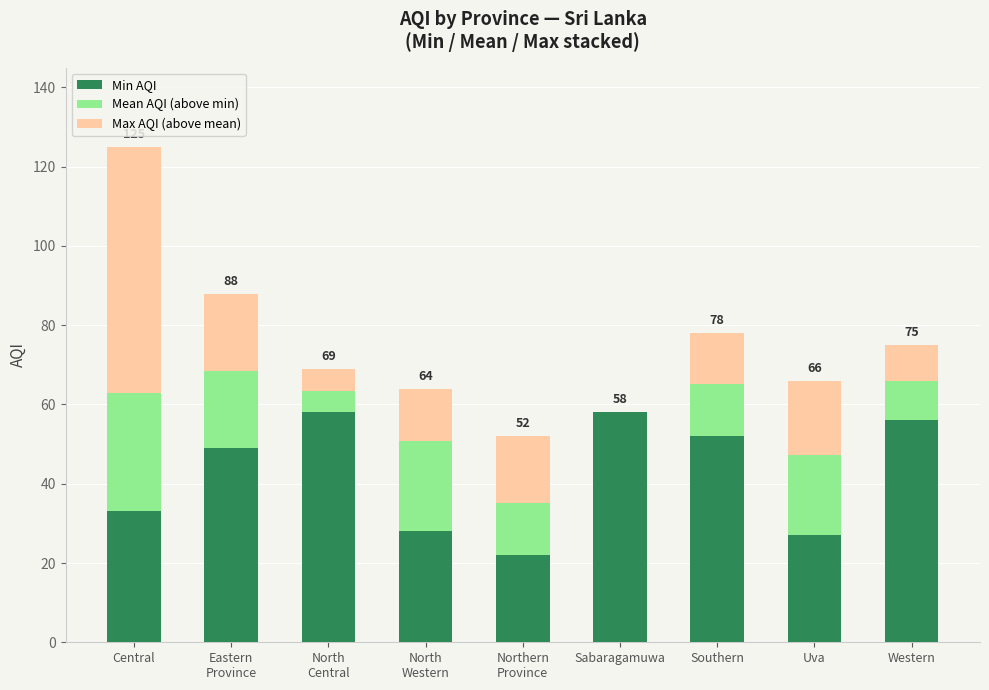

The value of Min AQI at Sabaragamuwa is 58.0. True or false?

True